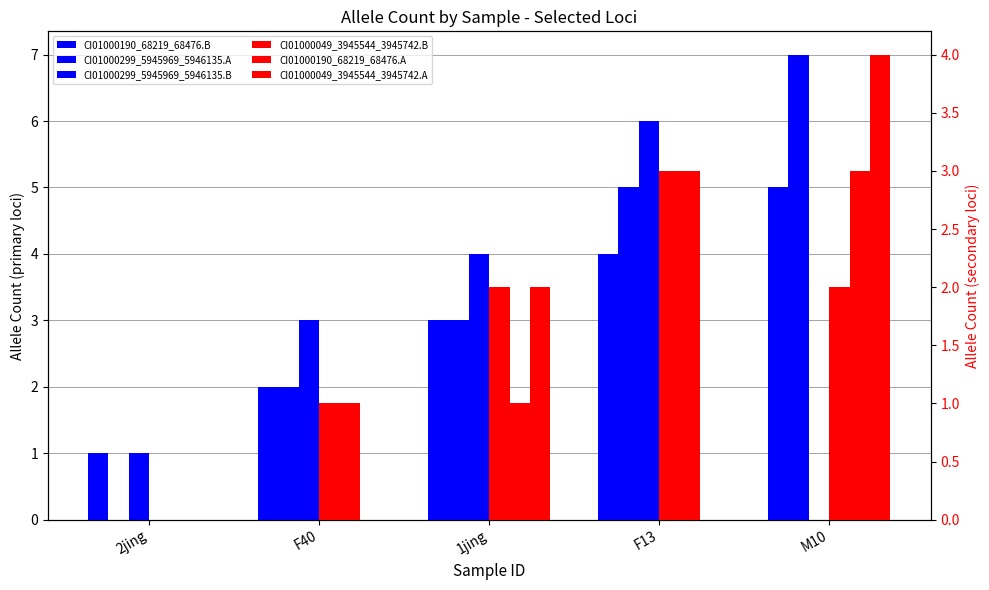

At which label is CI01000190_68219_68476.A closest to 1?

F40